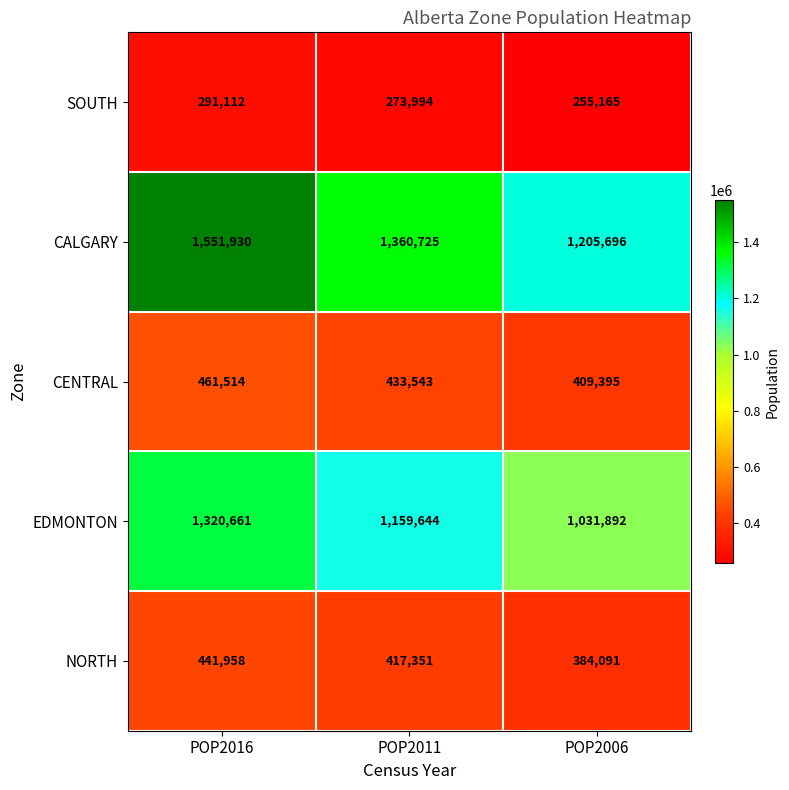

Is it true that NORTH equals 441958 at POP2016?

True